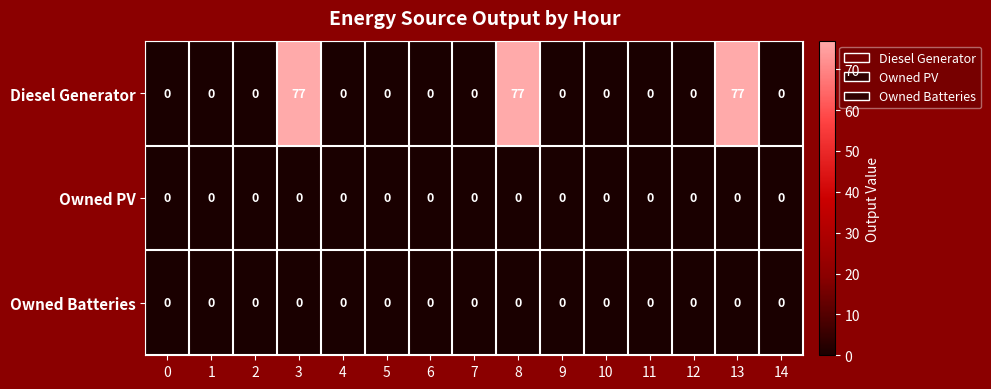

At how many categories does at least one series exceed 41?

3